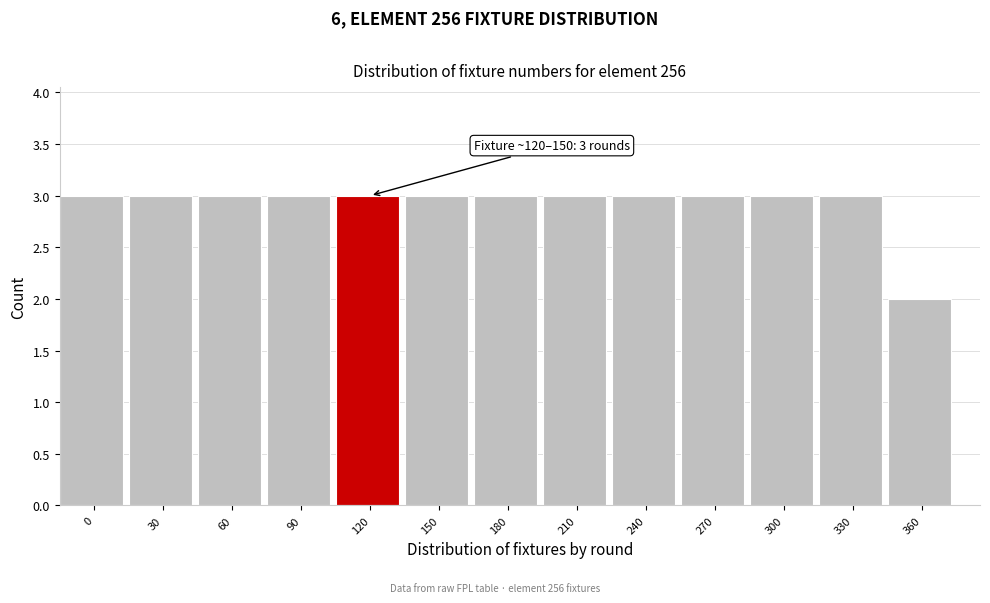

Reading right to left, extract all data points from this chart.

2	3	3	3	3	3	3	3	3	3	3	3	3